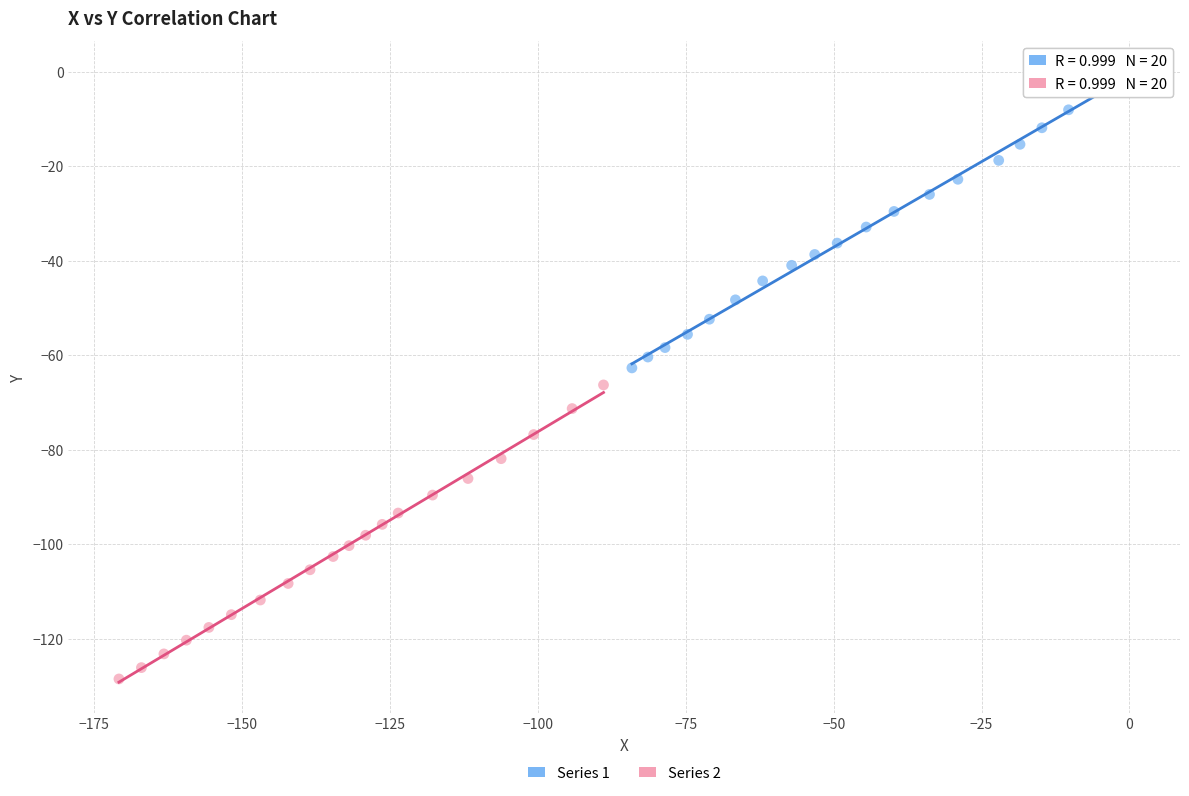

Which series contains the lowest Y value?

Series 2